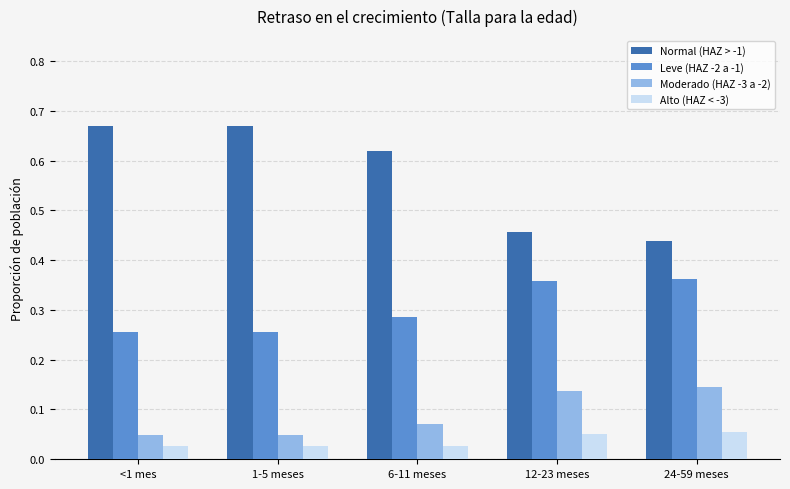

At 6-11 meses, list the series in order from smallest to largest.

Alto (HAZ < -3), Moderado (HAZ -3 a -2), Leve (HAZ -2 a -1), Normal (HAZ > -1)